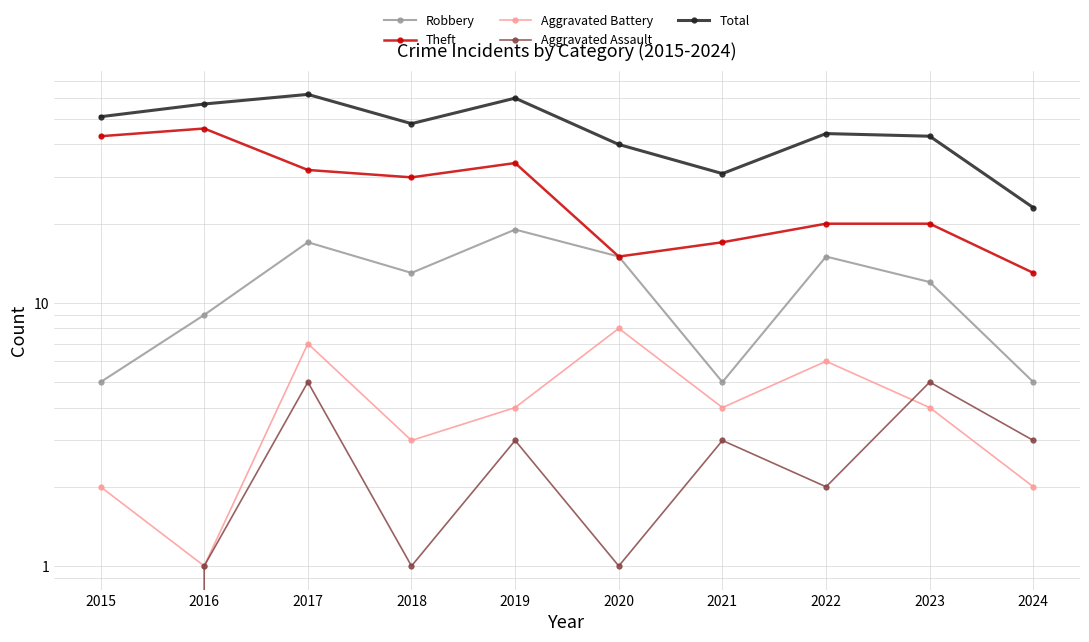

Does the chart display data point markers on the line(s)?

Yes